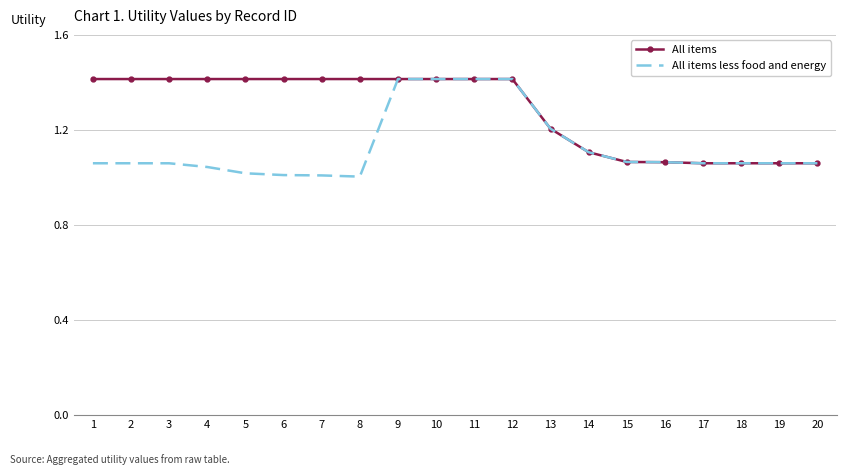

Between 6 and 11, which series saw the biggest shift?

All items less food and energy